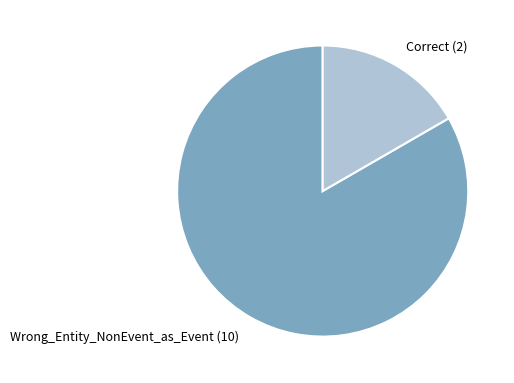

Which has a higher value, Correct or Wrong_Entity_NonEvent_as_Event?

Wrong_Entity_NonEvent_as_Event